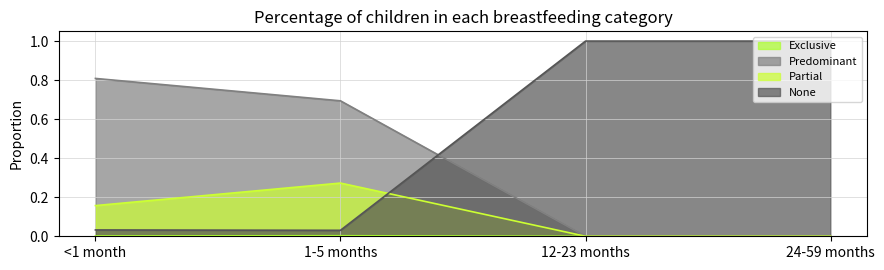

Which label corresponds to the largest value in the chart?

12-23 months